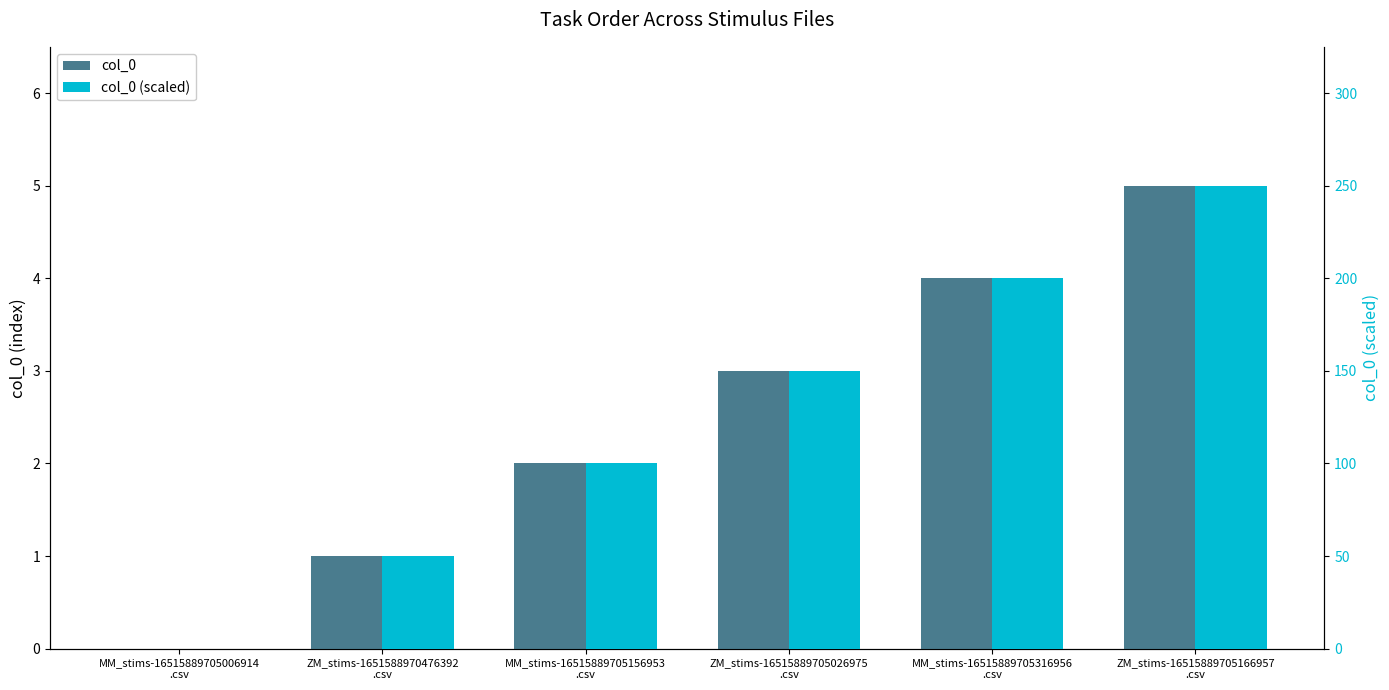

Rank the series by their maximum value, from highest to lowest.

col_0 (scaled), col_0